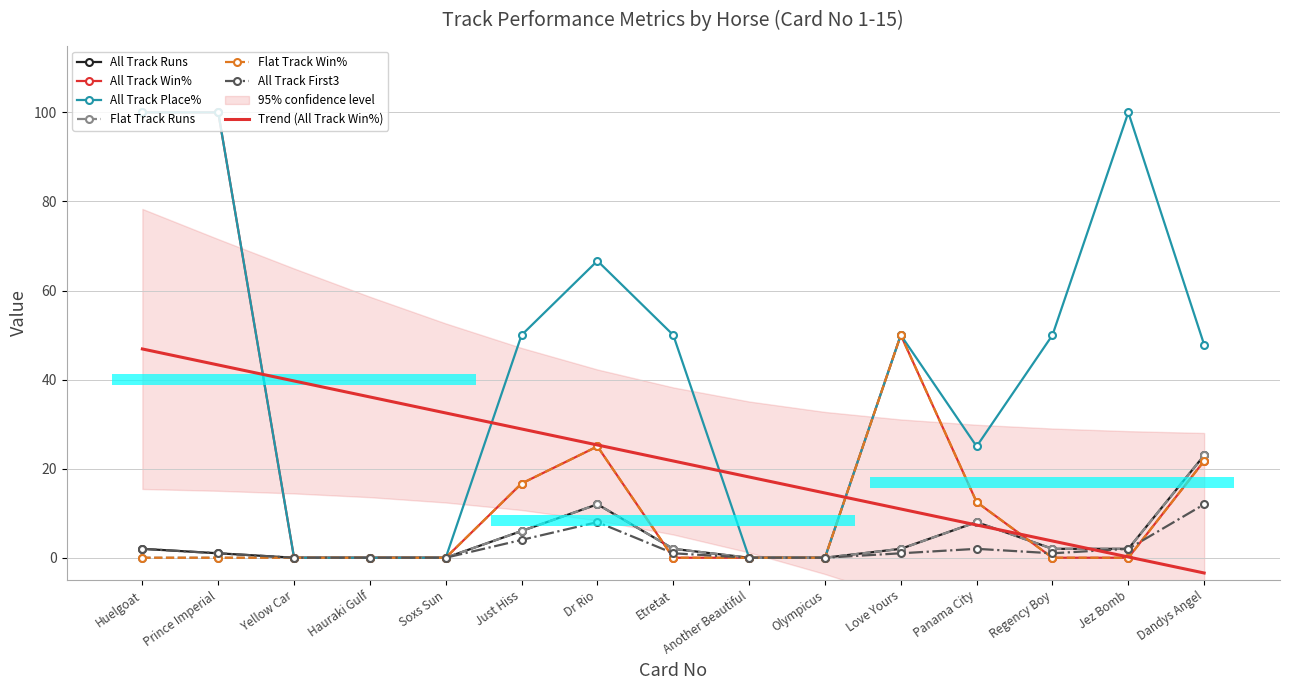

How many distinct data groups are displayed?

6